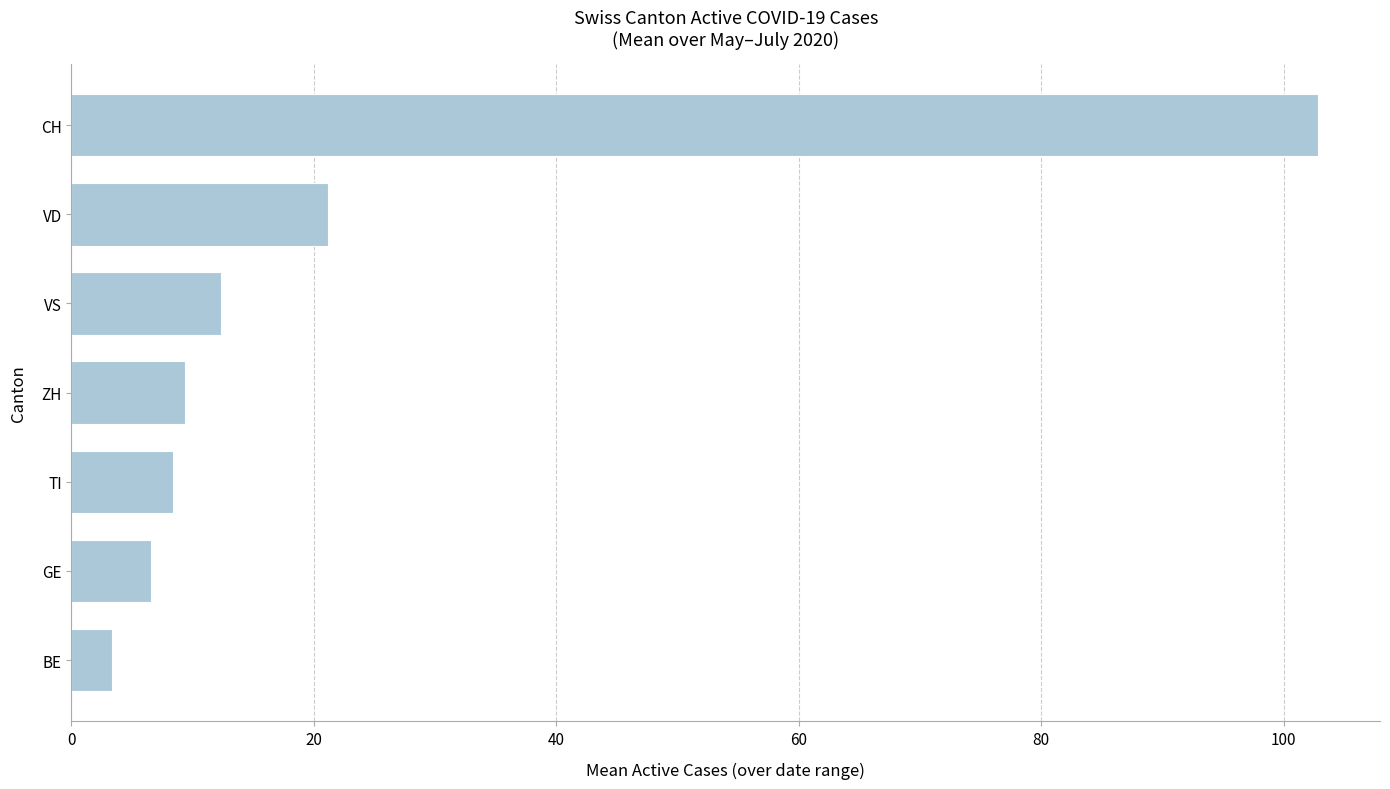

How many distinct data groups are displayed?

1